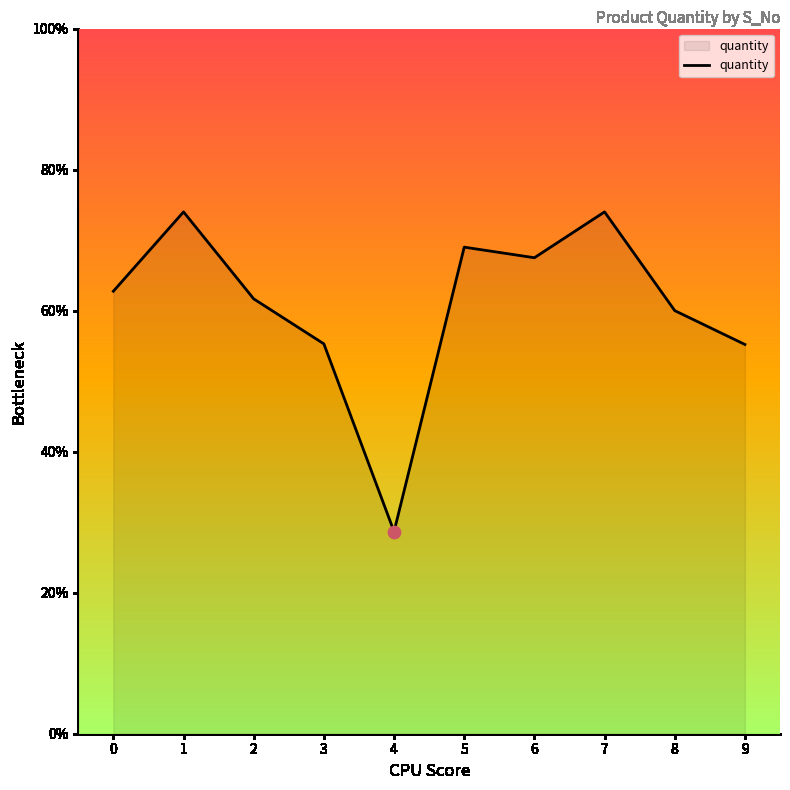

Between 3 and 4, which is larger?

3